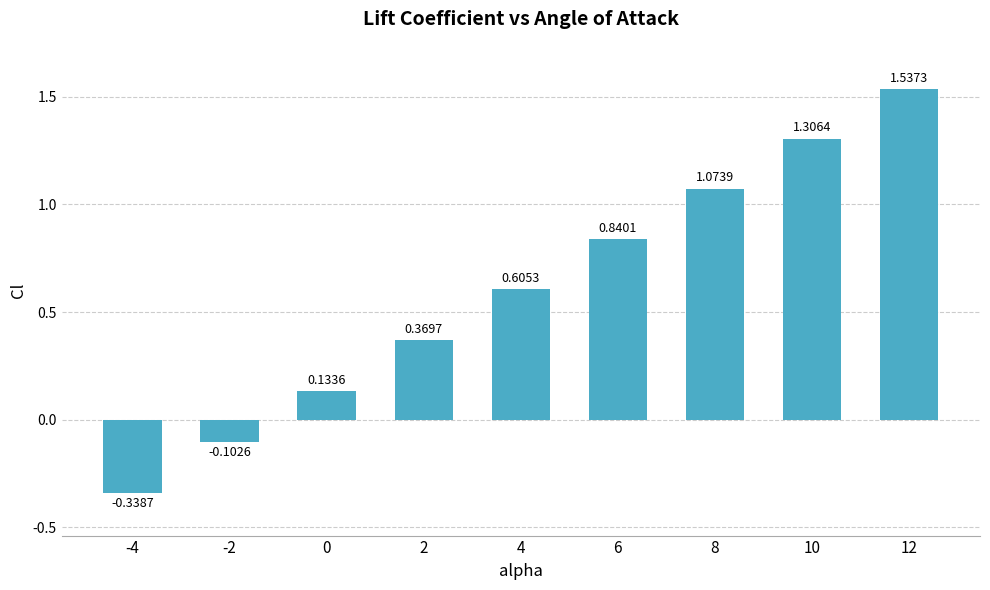

What is the difference between the maximum and minimum values?

1.9